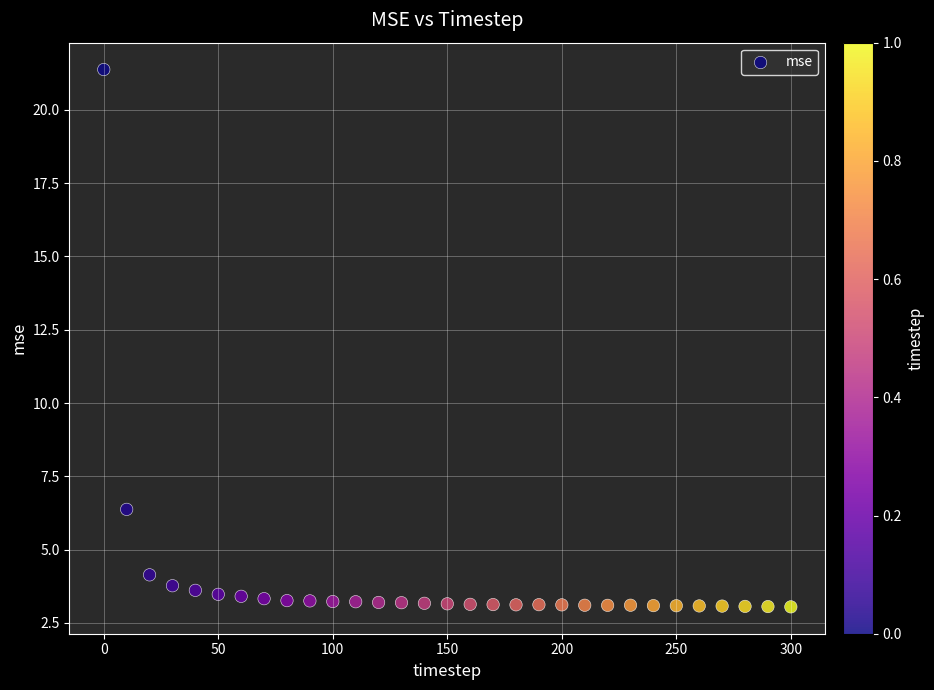

What is the range of Y values (max minus min)?

18.3